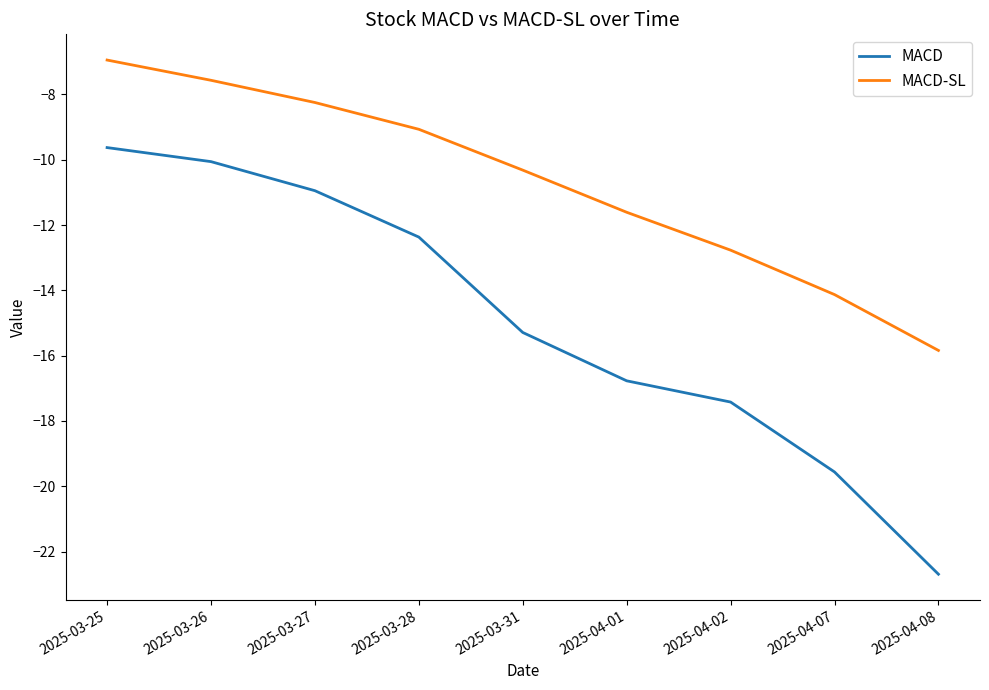

List the labels in order of MACD-SL value, smallest first.

2025-04-08, 2025-04-07, 2025-04-02, 2025-04-01, 2025-03-31, 2025-03-28, 2025-03-27, 2025-03-26, 2025-03-25